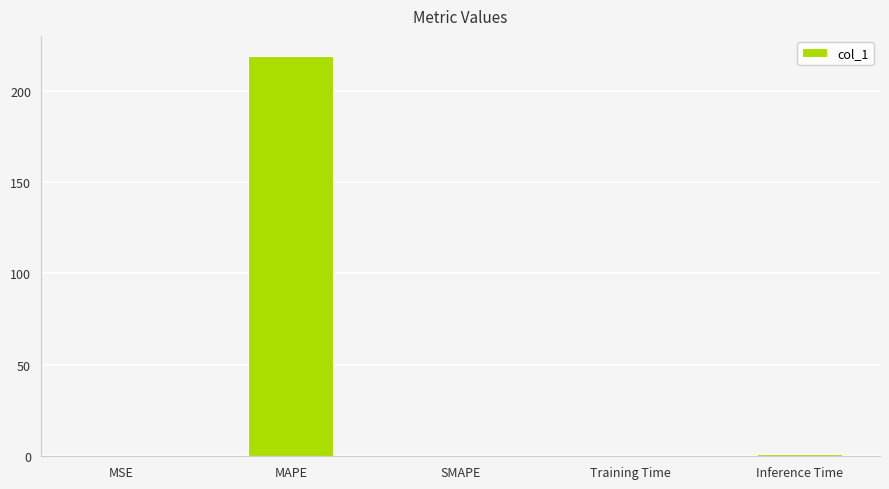

What is the sum of all values?

220.2